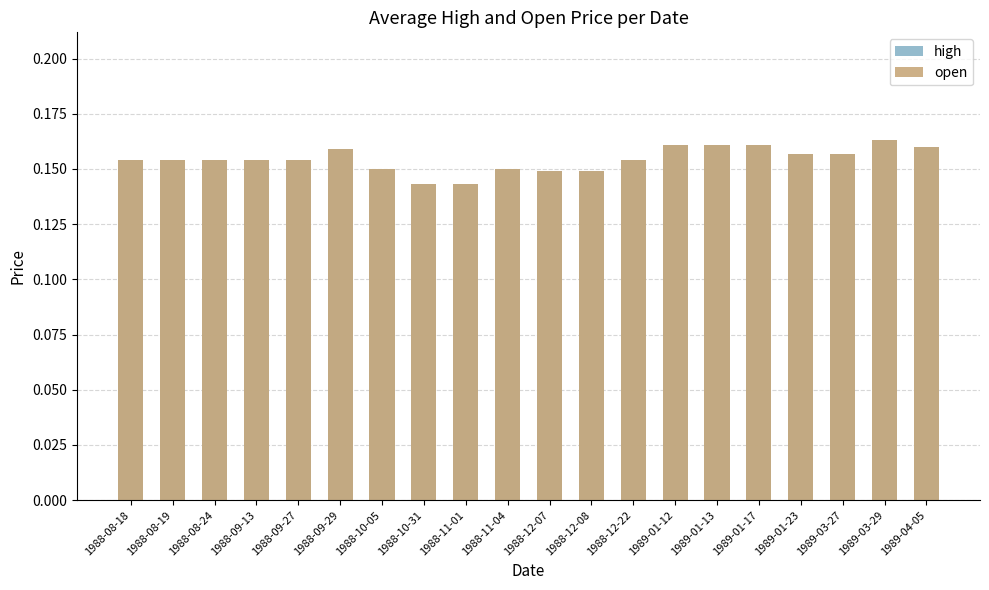

Reading left to right, extract all data points from this chart.

high: 0.2	0.2	0.2	0.2	0.2	0.2	0.1	0.1	0.1	0.1	0.1	0.1	0.2	0.2	0.2	0.2	0.2	0.2	0.2	0.2
open: 0.2	0.2	0.2	0.2	0.2	0.2	0.1	0.1	0.1	0.1	0.1	0.1	0.2	0.2	0.2	0.2	0.2	0.2	0.2	0.2